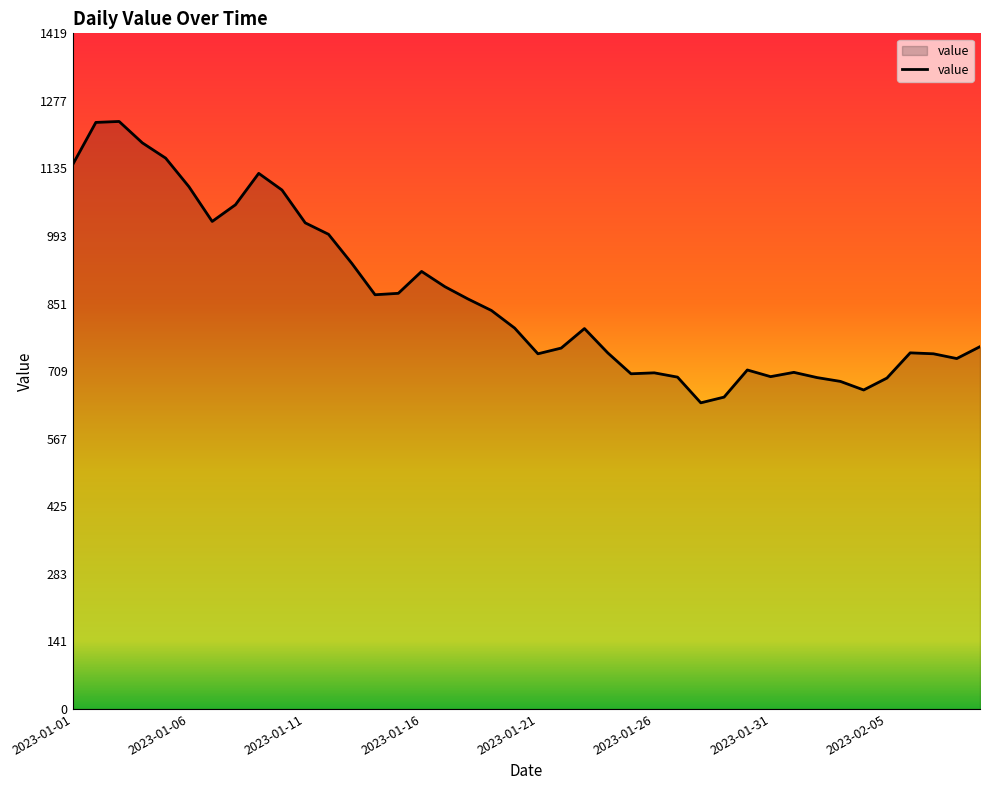

What is the minimum value shown in the chart?

643